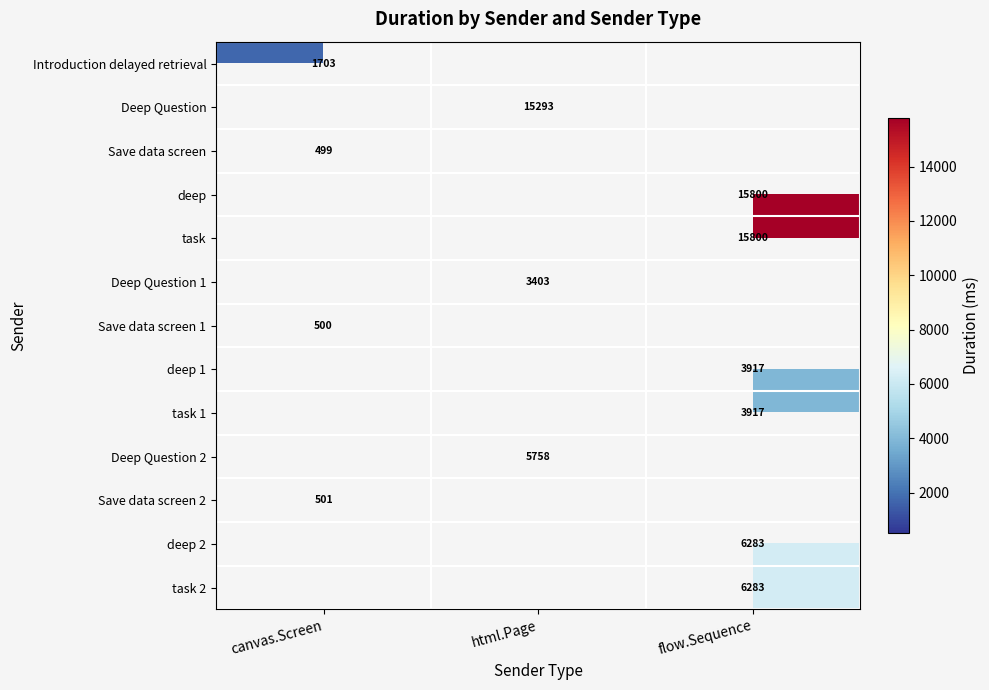

The Deep Question 1 series shows 3403 at html.Page. True or false?

True